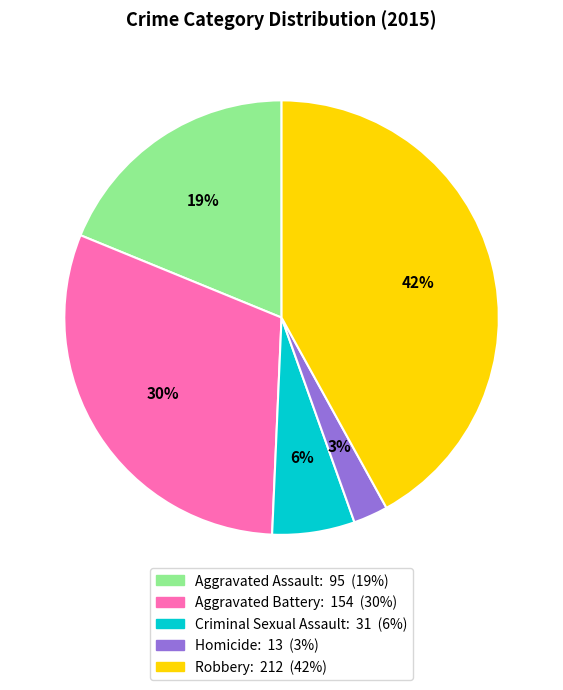

The Robbery slice represents 42% of the pie. True or false?

True